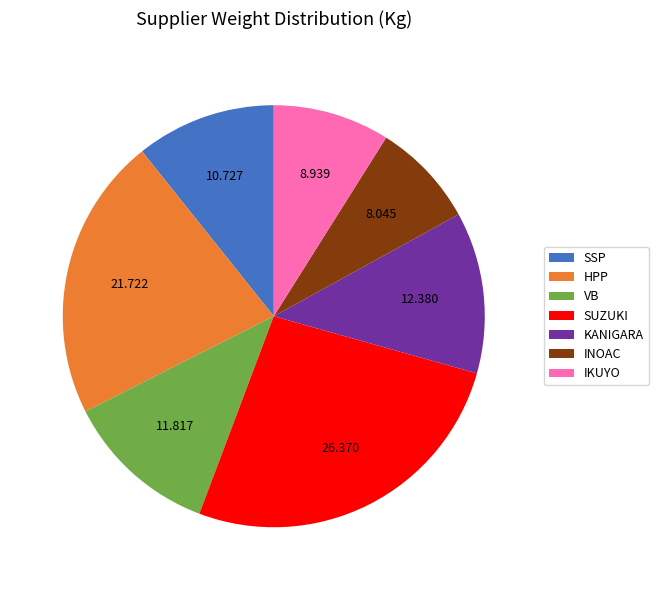

What is the largest slice in the pie chart?

SUZUKI